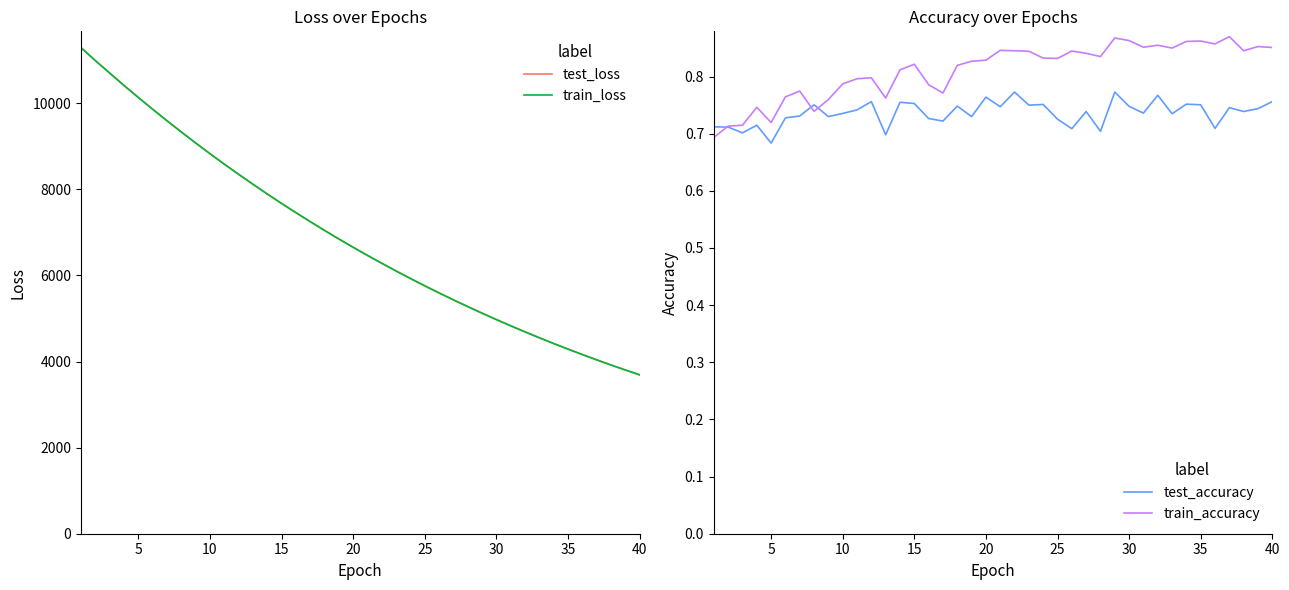

List the series in order of their peak value, lowest first.

test_accuracy, train_accuracy, test_loss, train_loss